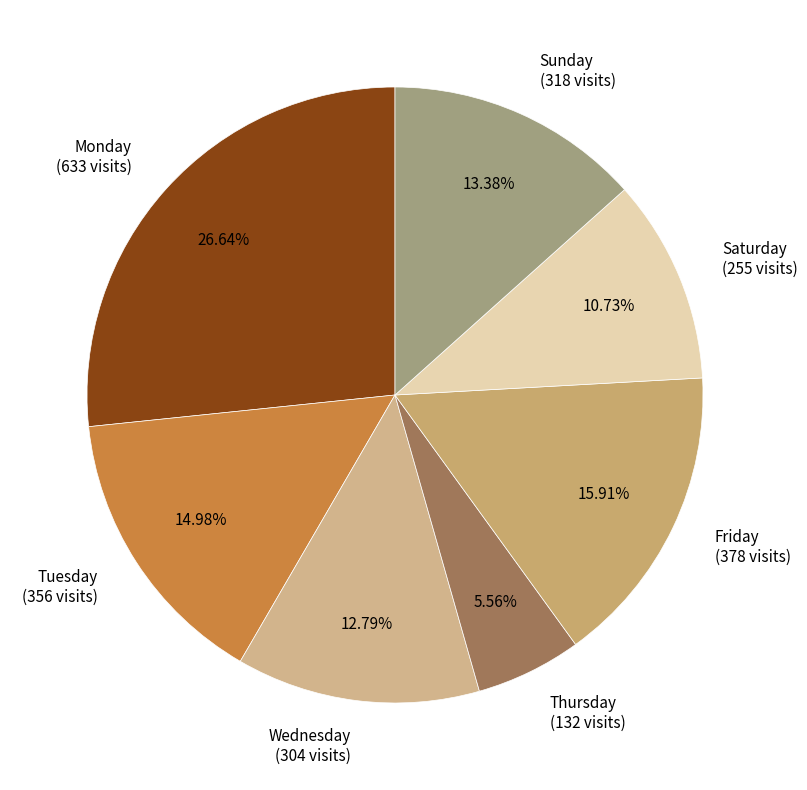

Which slice is the smallest?

Thursday